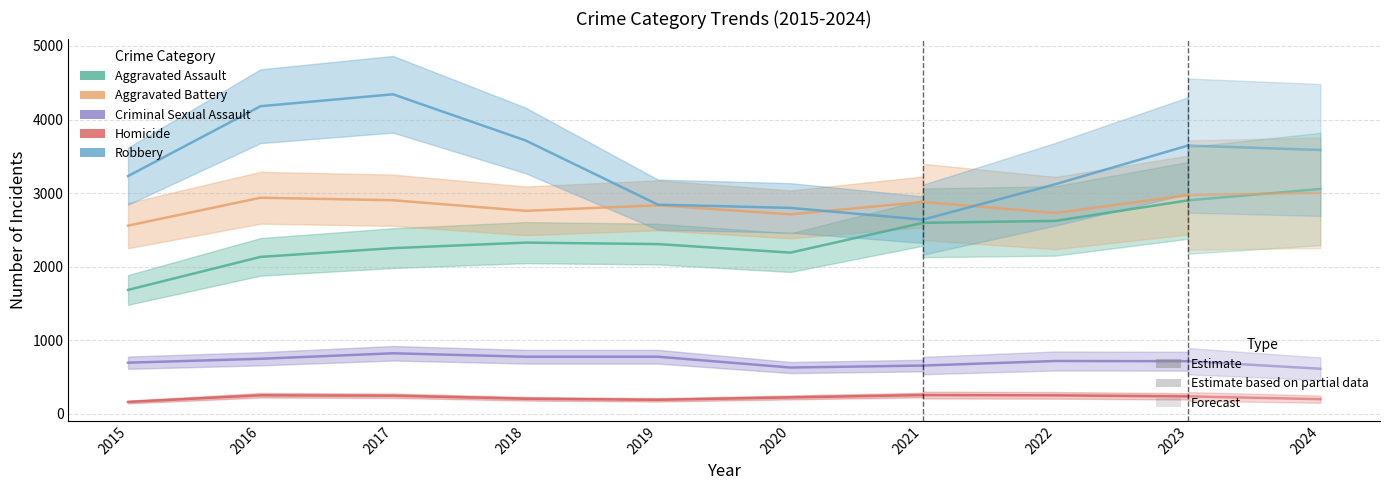

True or false: Aggravated Assault and Robbery cross at least once.

False